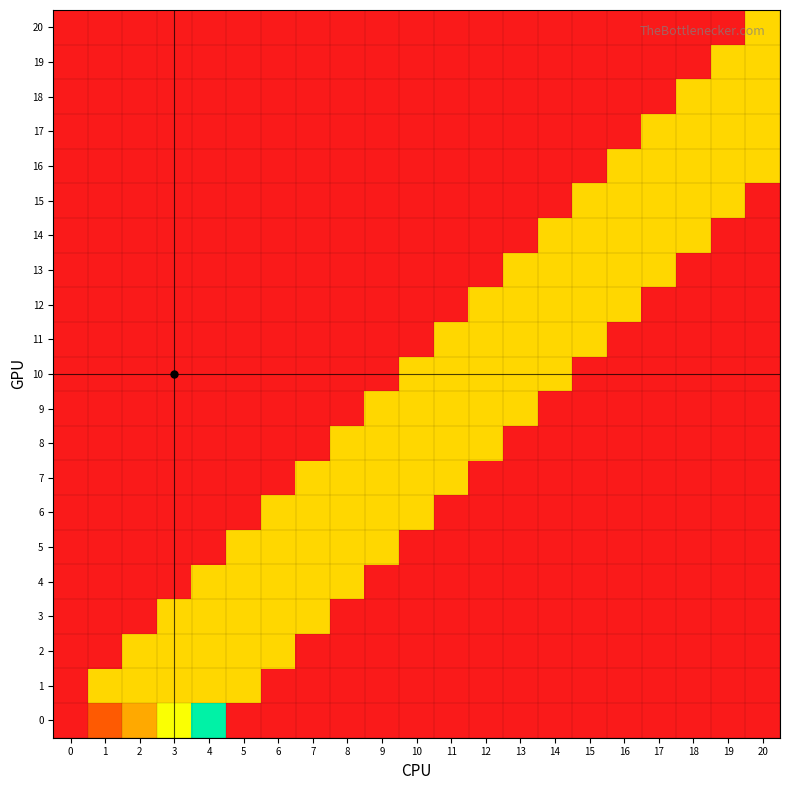

What is the total value across all series at 19?

500.0